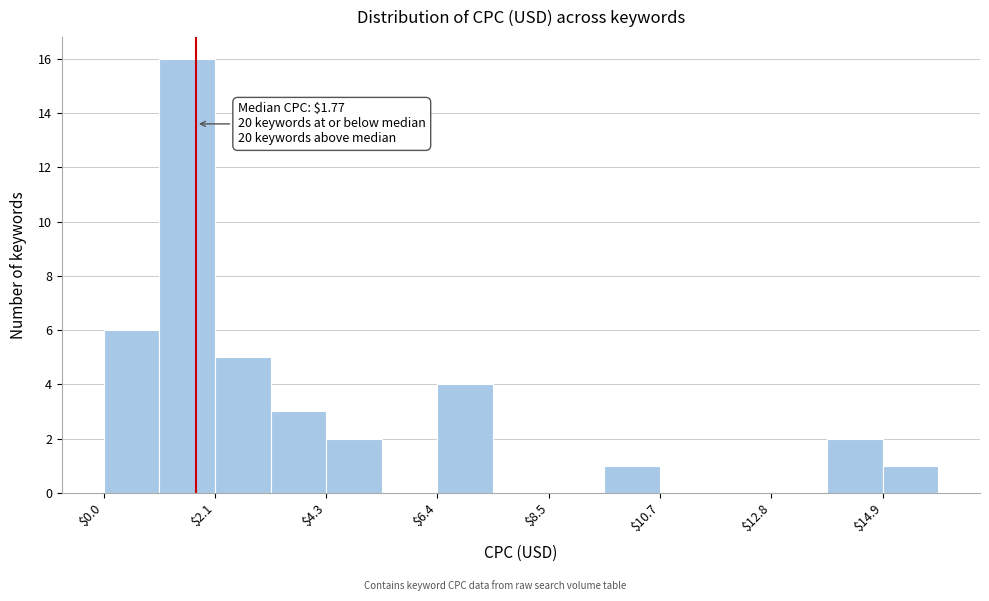

Around what value on the x-axis is the tallest bar? Give the approximate position of its centre, as read against the axis.

1.5